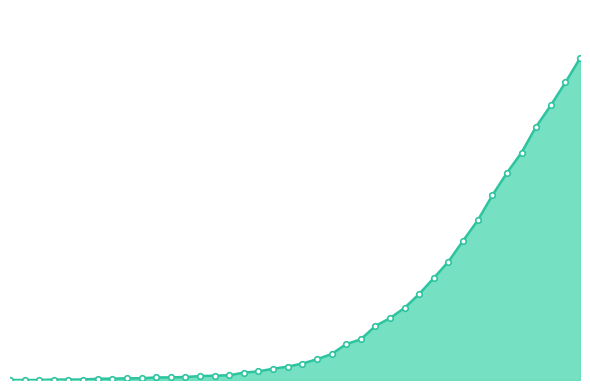

Reading left to right, list all the values displayed in this chart.

0	0	0	1	1	1	3	3	4	4	6	6	7	9	10	11	17	20	26	31	38	48	60	83	94	125	143	167	199	236	274	322	369	427	479	526	586	635	688	744